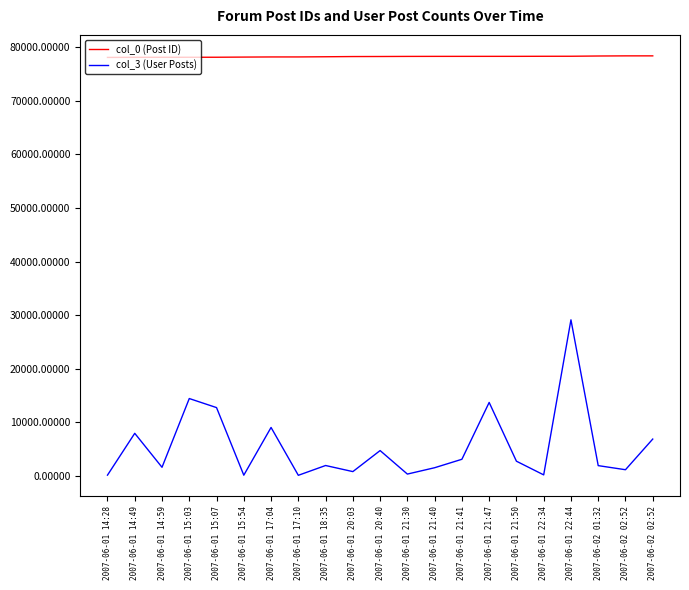

True or false: col_3 (User Posts) has a value of 14456 at 2007-06-01 15:03.

True